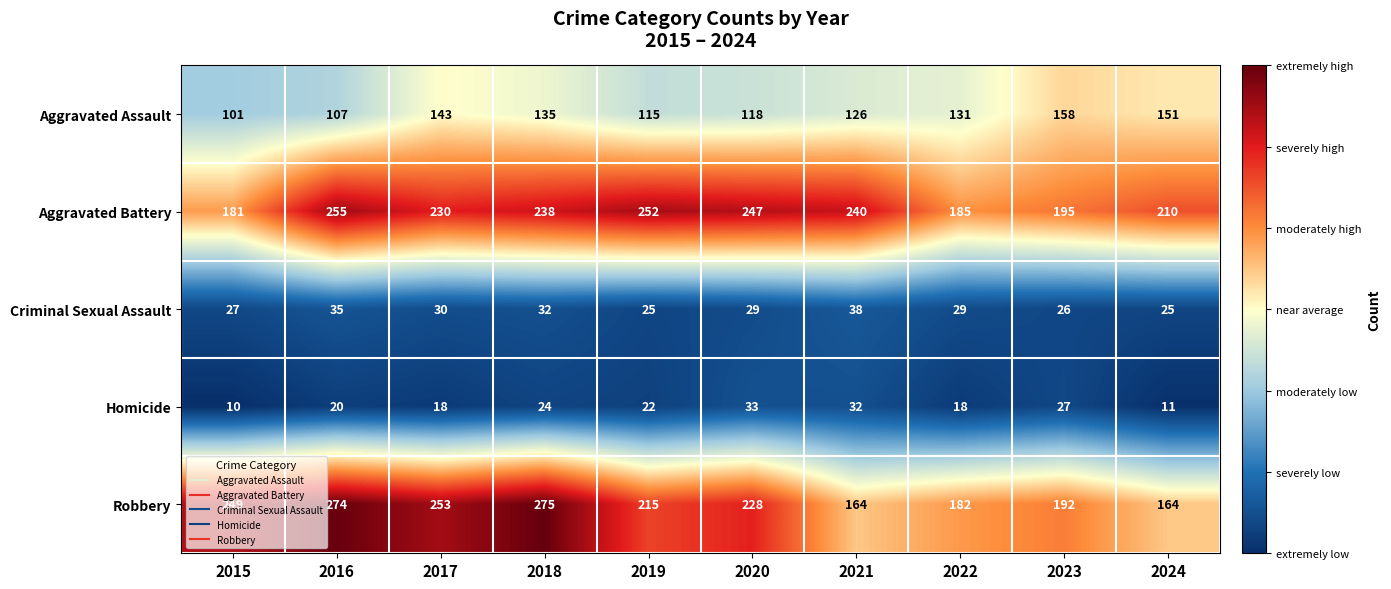

Which series has the widest spread of values?

Robbery